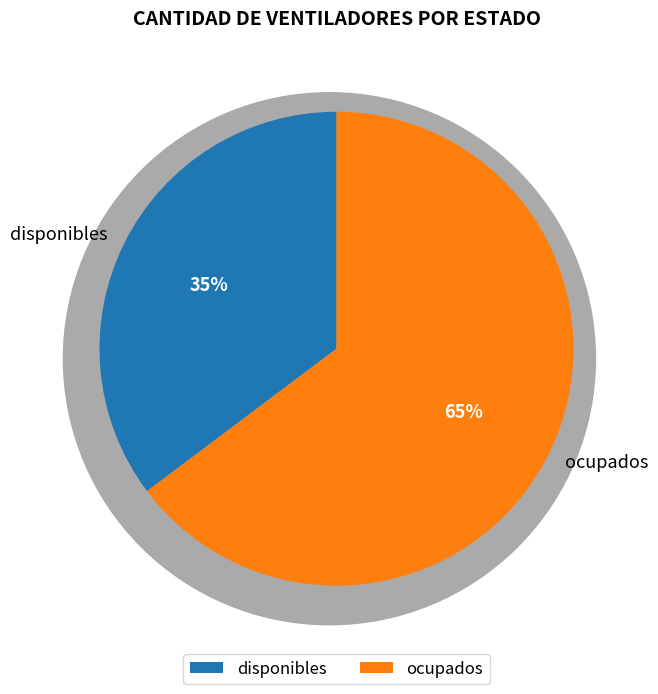

How many segments does this pie chart have?

2